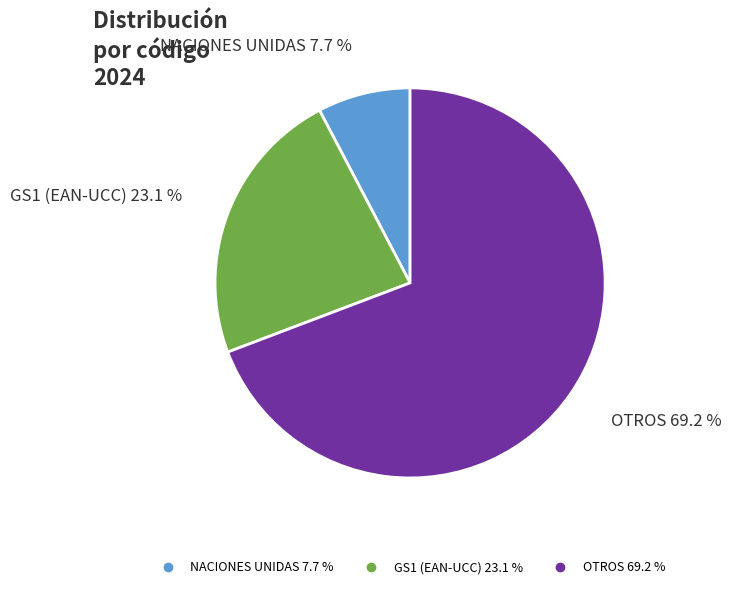

Is NACIONES UNIDAS the majority of the pie?

No